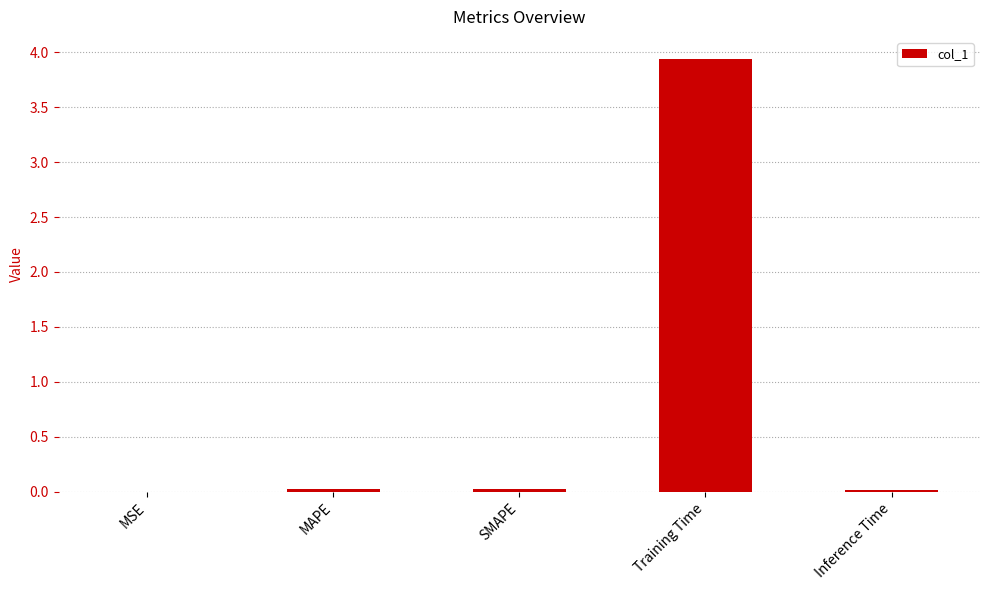

At which category does the chart reach its peak across all series?

Training Time